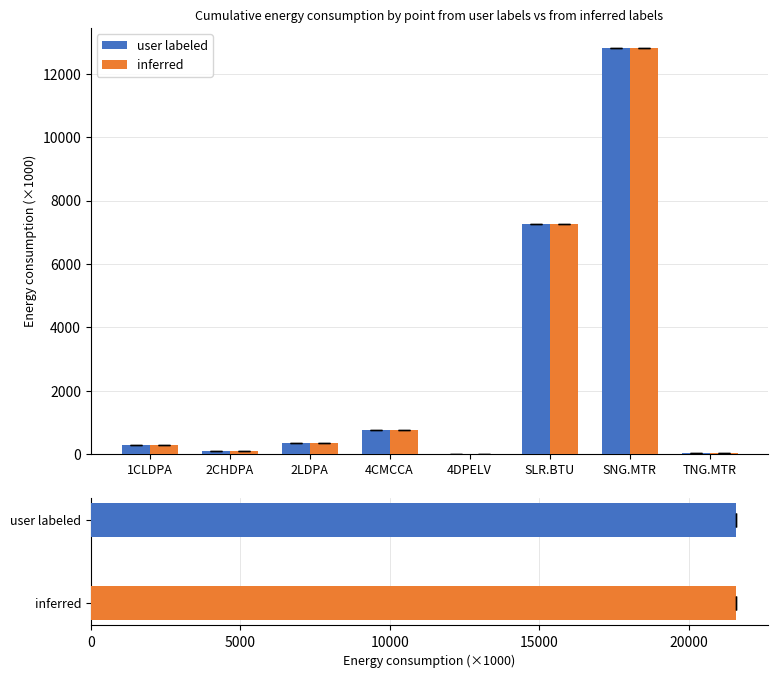

Which series has the largest range (max minus min)?

inferred